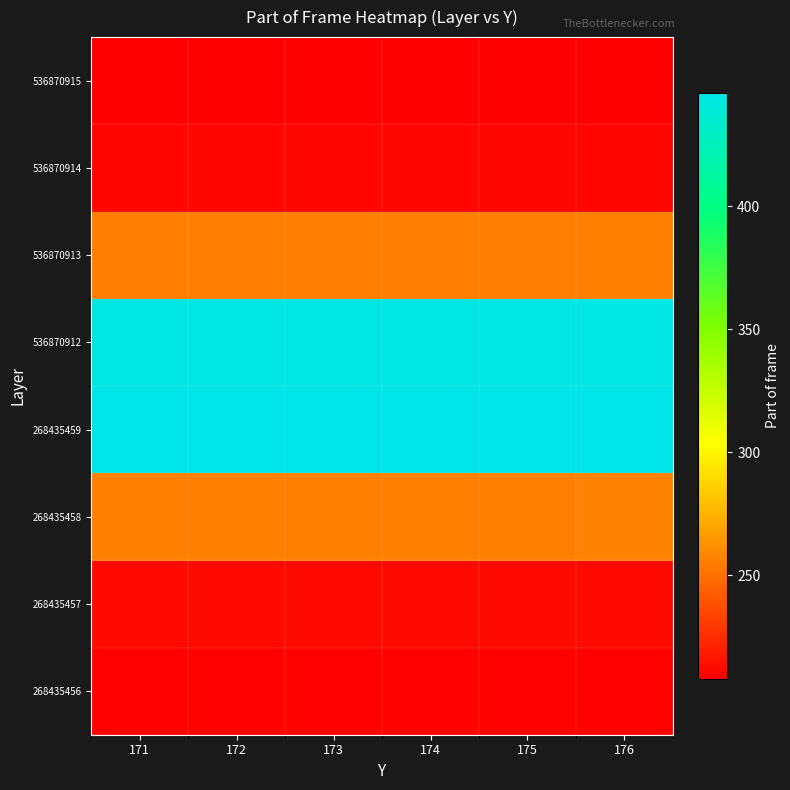

At which category is the sum across all series the highest?

176